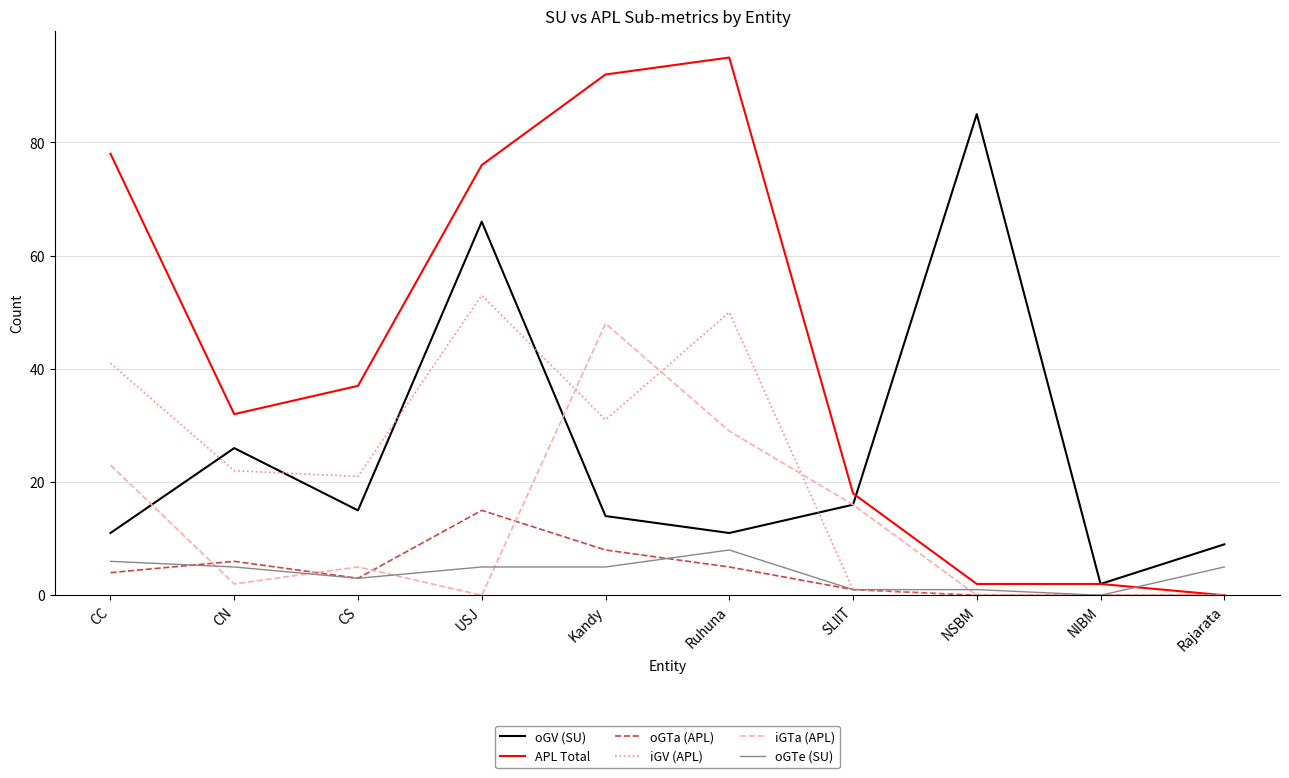

Is the value of APL Total at SLIIT greater than the value of oGTe (SU) at USJ?

Yes